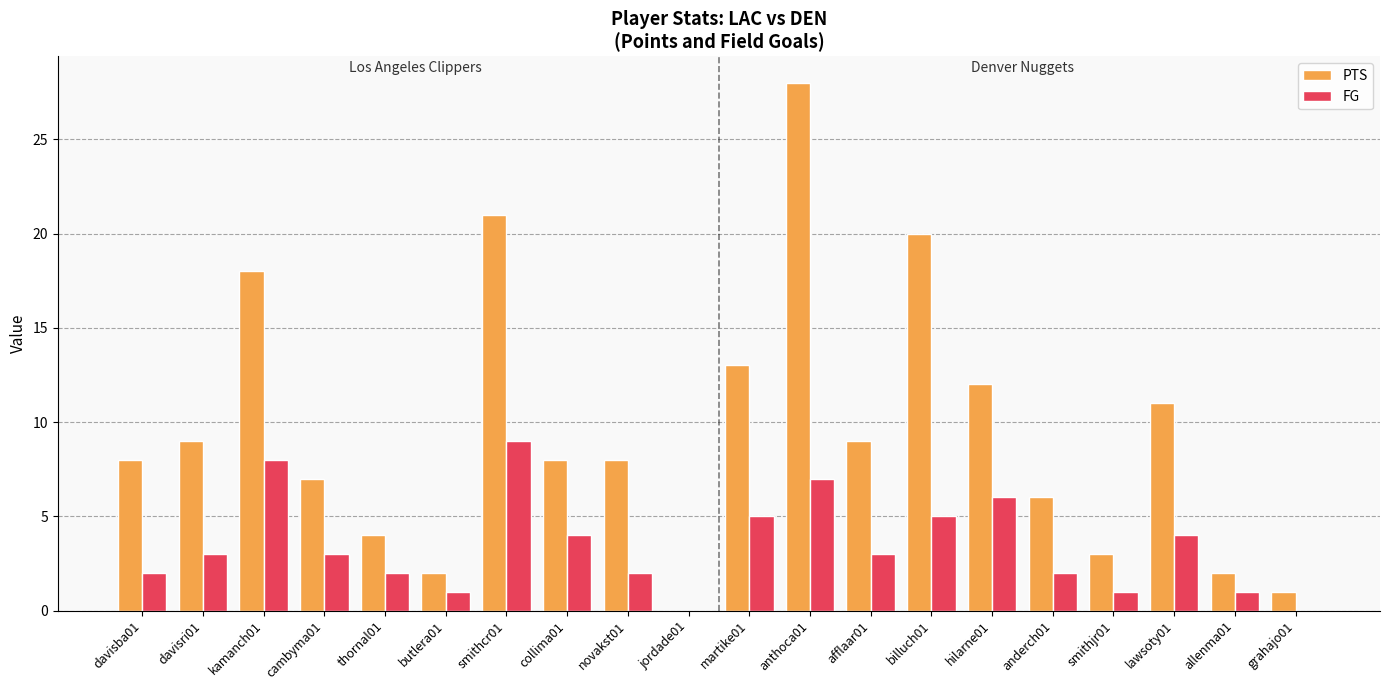

At which label is PTS closest to 14?

martike01